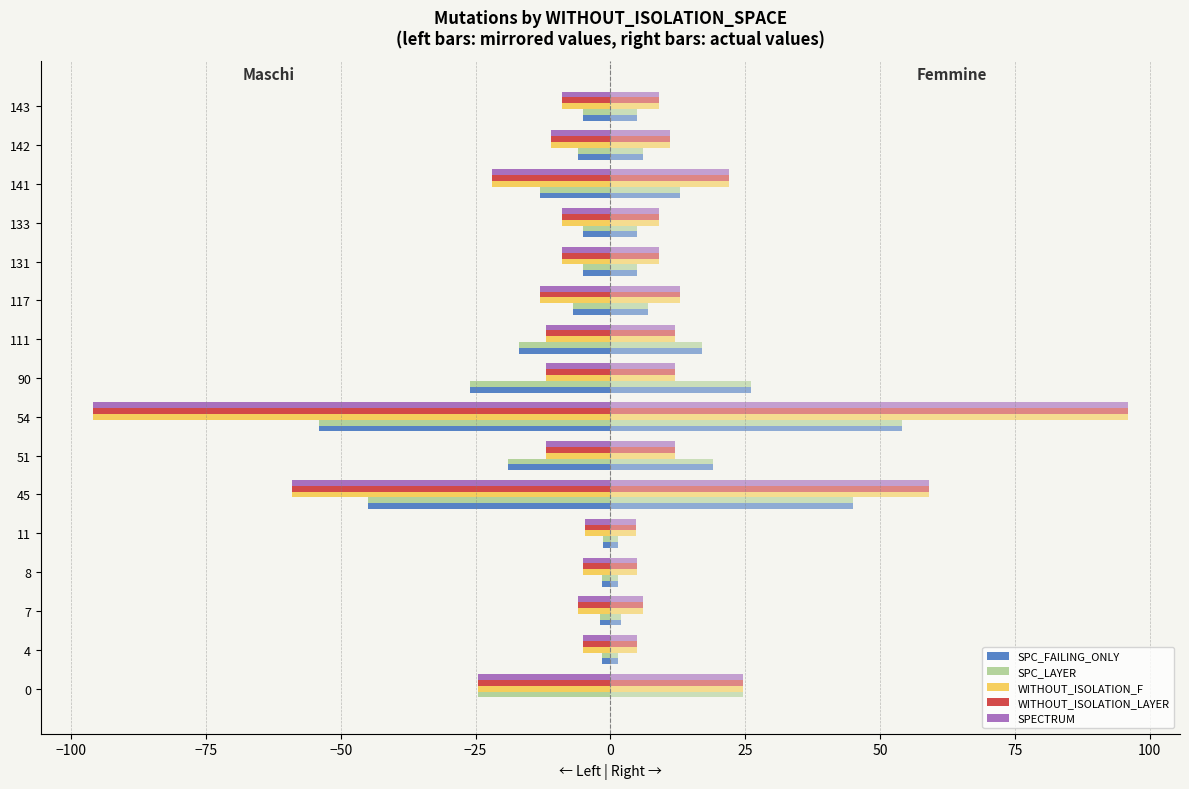

Reading left to right, what are all the values shown in this chart?

SPC_FAILING_ONLY: 0.0	-1.5	-2.0	-1.5	-1.3	-45.0	-19.0	-54.0	-26.0	-17.0	-7.0	-5.0	-5.0	-13.0	-6.0	-5.0
SPC_LAYER: -24.5	-1.5	-2.0	-1.5	-1.3	-45.0	-19.0	-54.0	-26.0	-17.0	-7.0	-5.0	-5.0	-13.0	-6.0	-5.0
WITHOUT_ISOLATION_F: -24.5	-5.0	-6.0	-5.0	-4.7	-59.0	-12.0	-96.0	-12.0	-12.0	-13.0	-9.0	-9.0	-22.0	-11.0	-9.0
WITHOUT_ISOLATION_LAYER: -24.5	-5.0	-6.0	-5.0	-4.7	-59.0	-12.0	-96.0	-12.0	-12.0	-13.0	-9.0	-9.0	-22.0	-11.0	-9.0
SPECTRUM: -24.5	-5.0	-6.0	-5.0	-4.7	-59.0	-12.0	-96.0	-12.0	-12.0	-13.0	-9.0	-9.0	-22.0	-11.0	-9.0